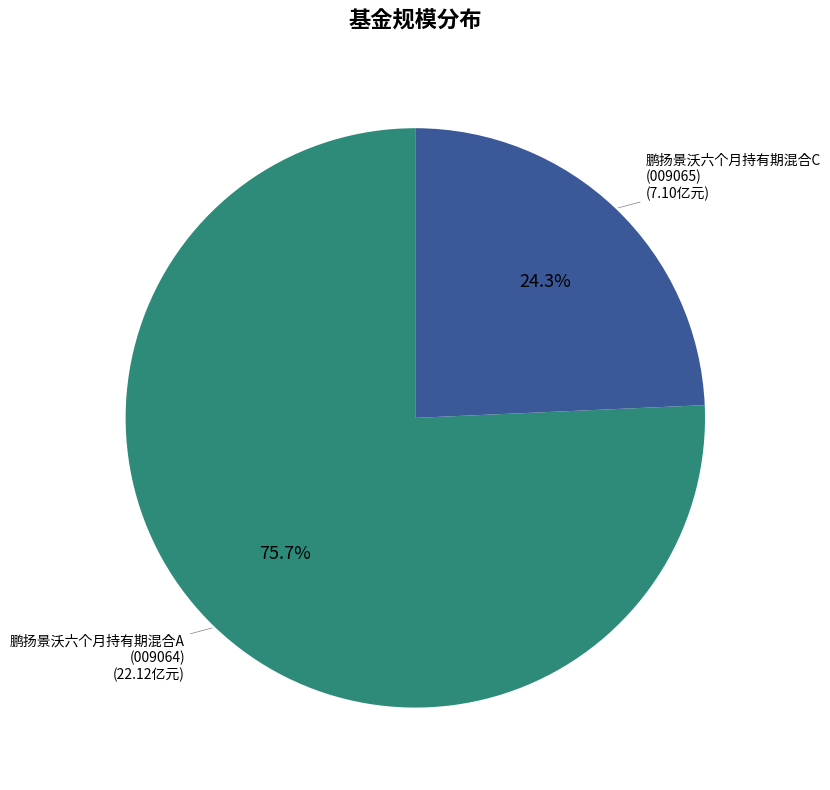

Is there a majority slice in this chart?

Yes